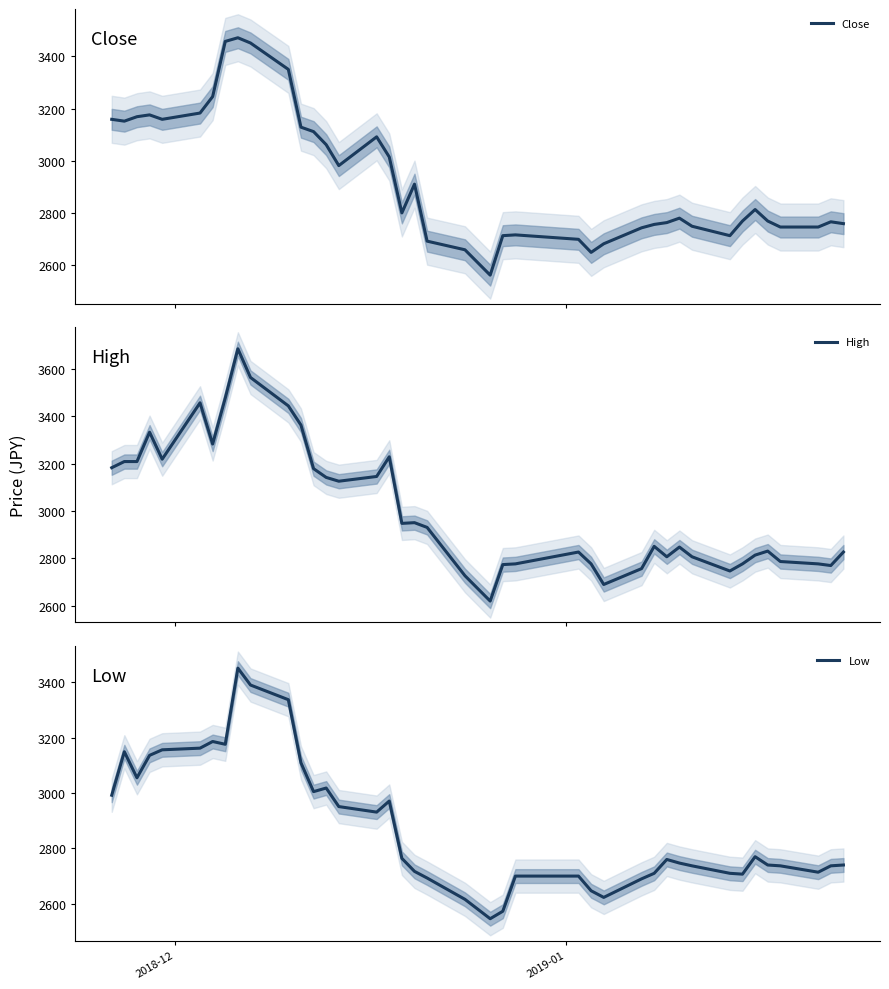

Reading right to left, transcribe all the data shown in this chart.

Close: 2760	2767	2747	2747	2770	2814	2770	2714	2750	2781	2764	2757	2744	2683	2650	2700	2717	2714	2563	2660	2693	2911	2801	3015	3092	2982	3062	3112	3129	3350	3451	3471	3457	3246	3183	3159	3176	3169	3152	3159
High: 2827	2770	2777	2787	2831	2814	2777	2747	2807	2848	2807	2851	2757	2690	2777	2827	2777	2774	2620	2727	2931	2951	2948	3229	3146	3126	3142	3179	3363	3444	3564	3685	3477	3283	3457	3219	3333	3209	3209	3183
Low: 2740	2737	2714	2737	2740	2770	2707	2710	2737	2747	2760	2710	2690	2623	2647	2700	2700	2573	2546	2616	2693	2717	2764	2971	2931	2951	3018	3005	3109	3337	3390	3451	3176	3186	3162	3156	3136	3055	3149	2992